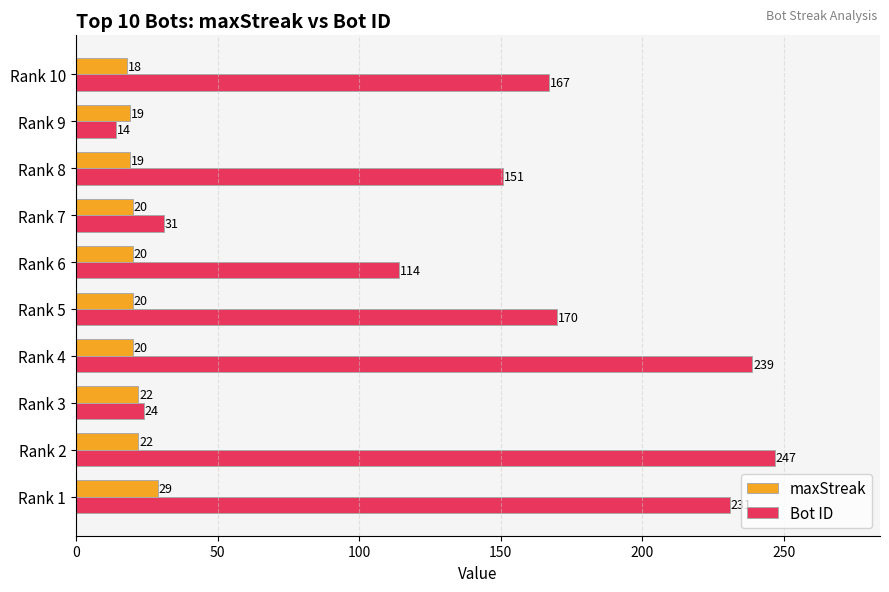

List the labels in order of Bot ID value, smallest first.

Rank 9, Rank 3, Rank 7, Rank 6, Rank 8, Rank 10, Rank 5, Rank 1, Rank 4, Rank 2